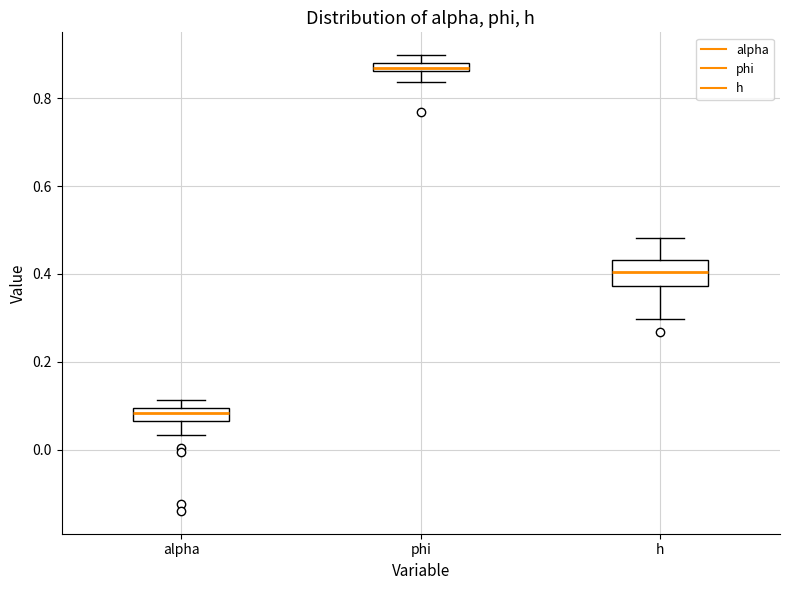

Comparing the boxes themselves (not the whiskers), which one is the tallest?

h